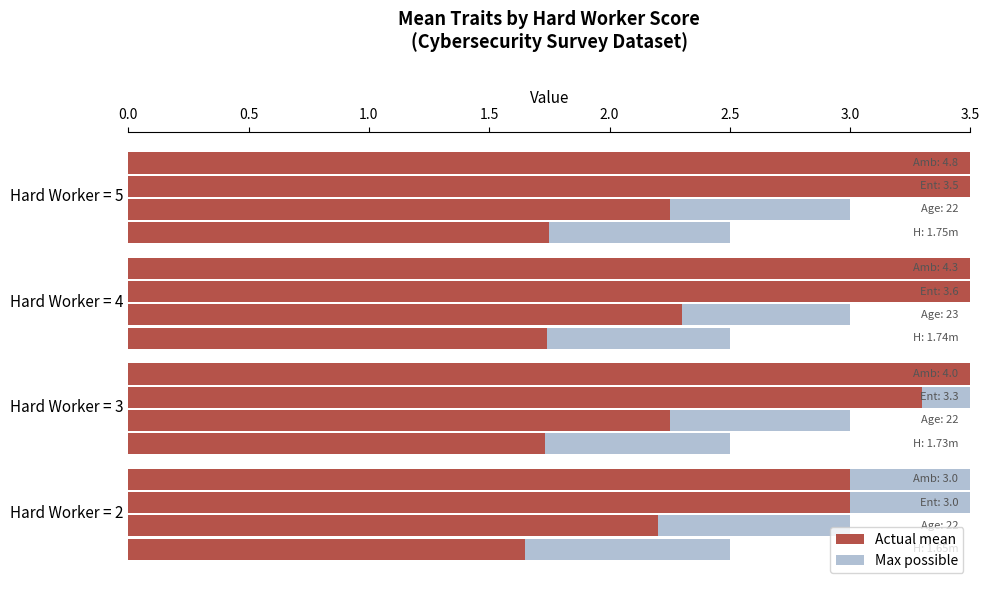

Rank the categories by value from highest to lowest.

Hard Worker = 5, Hard Worker = 4, Hard Worker = 3, Hard Worker = 2